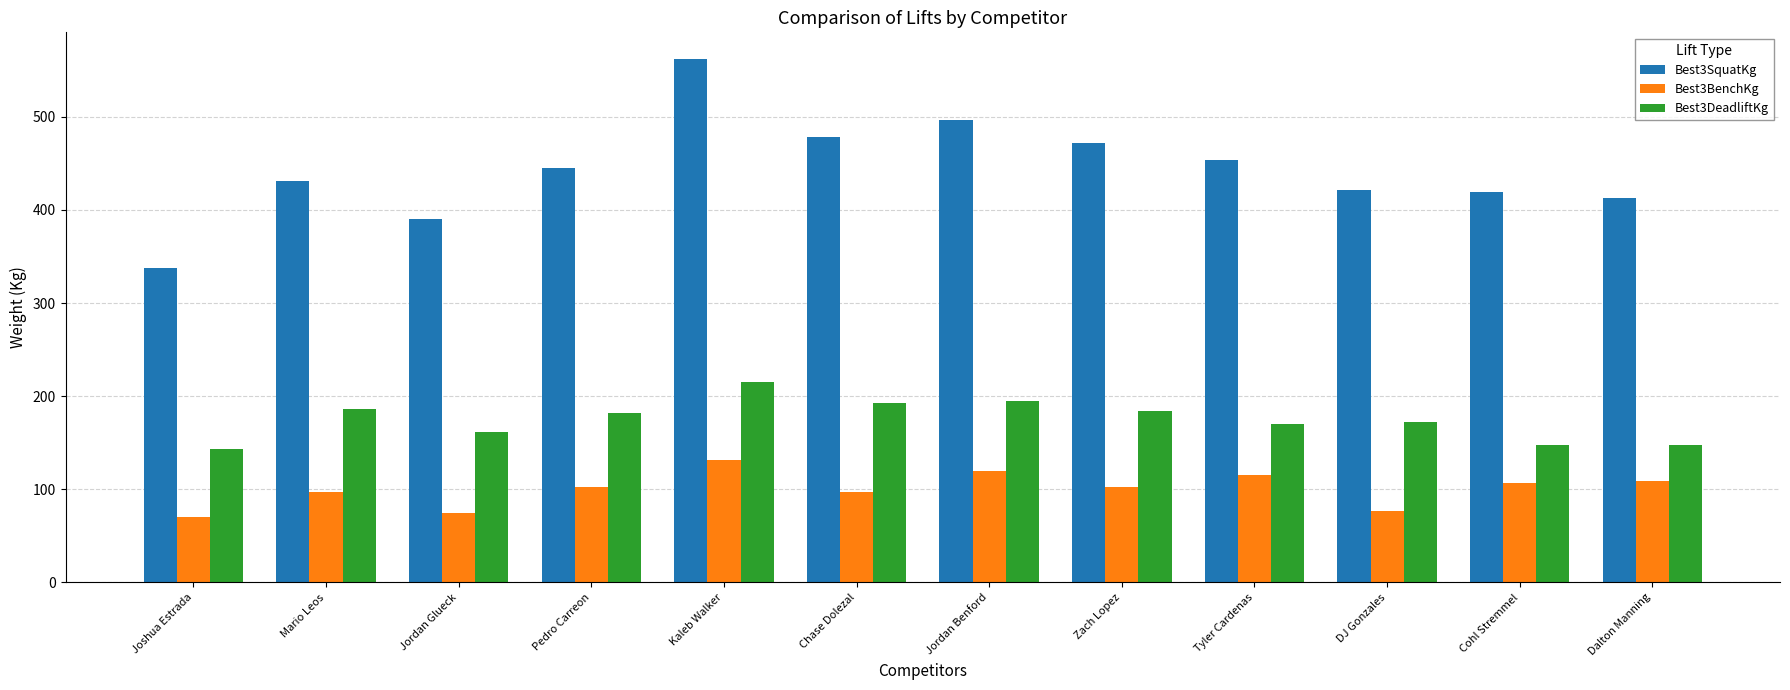

What is the label of the 11th bar from the right?

Mario Leos